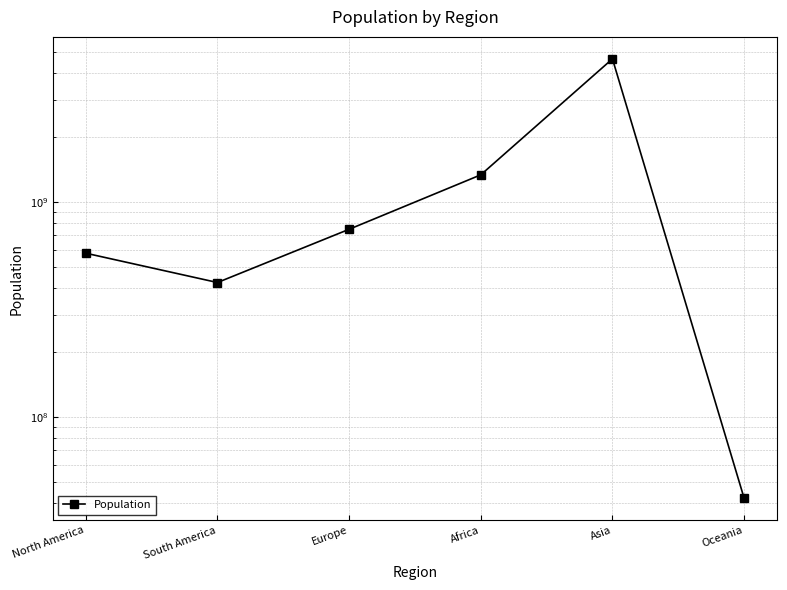

How many data points does each series have?

6